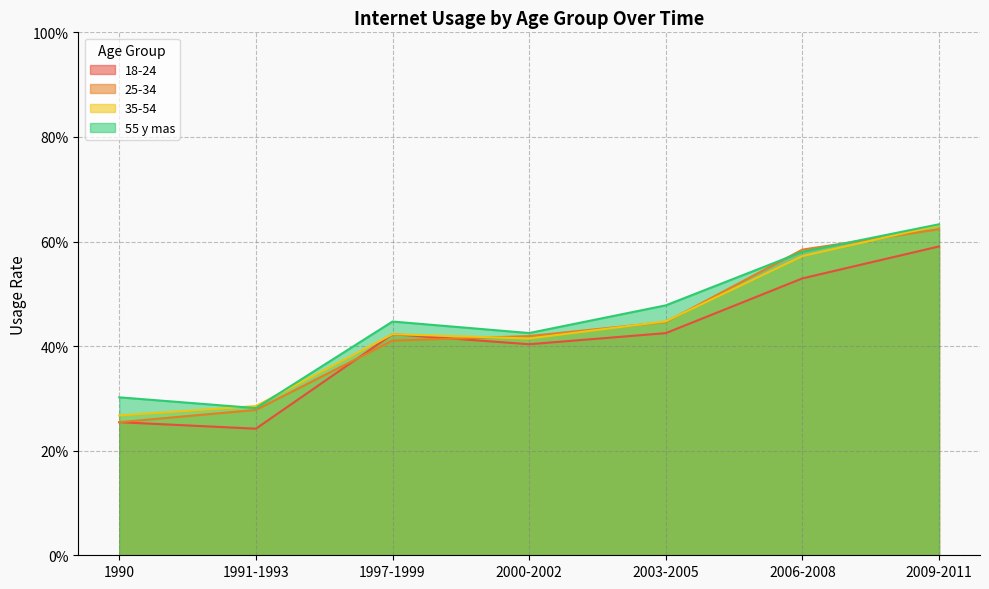

What is the difference between the second highest and second lowest values in the 25-34 series?

0.3